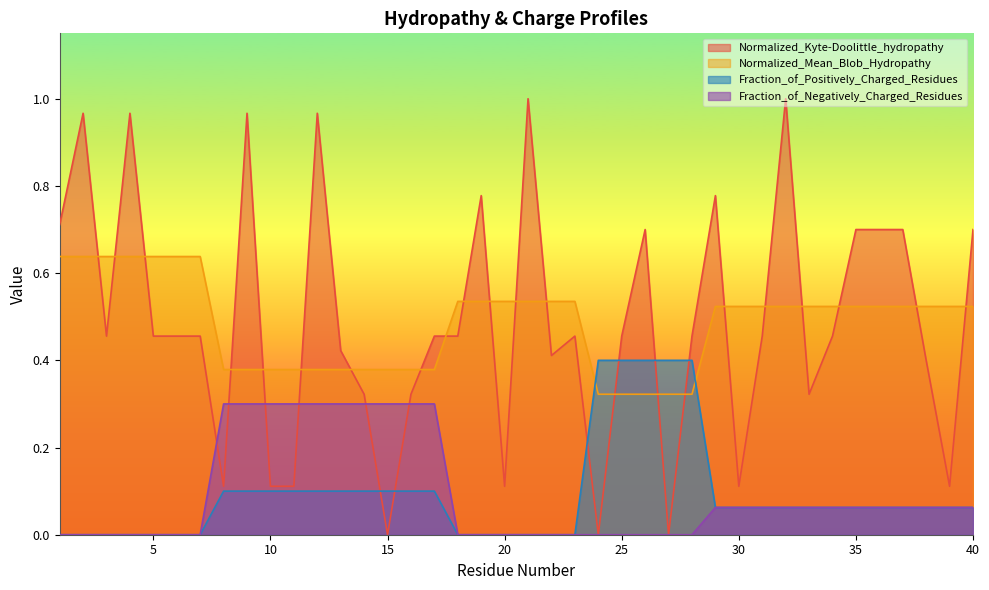

Count the number of categories in the chart.

40